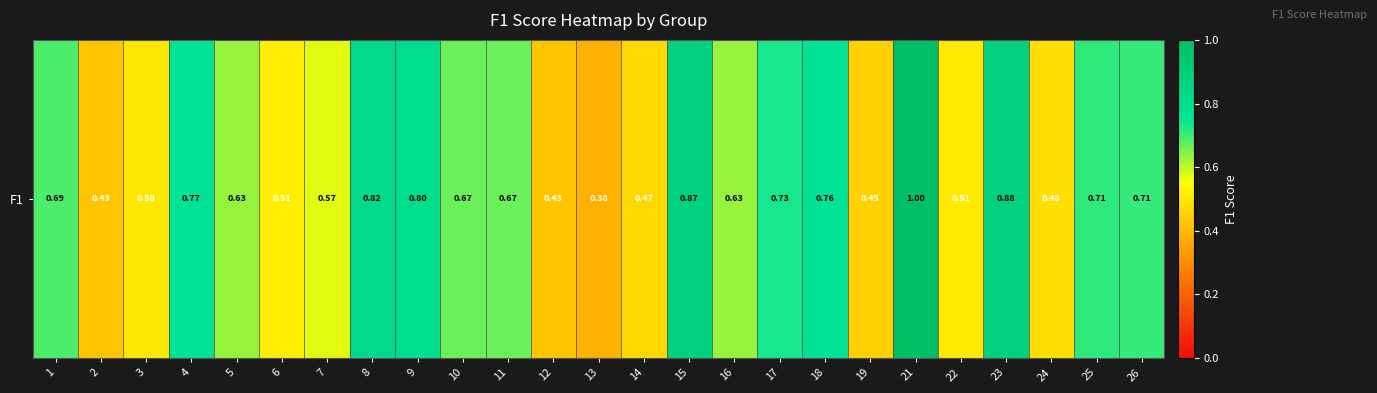

Which category has the highest value across all series?

21